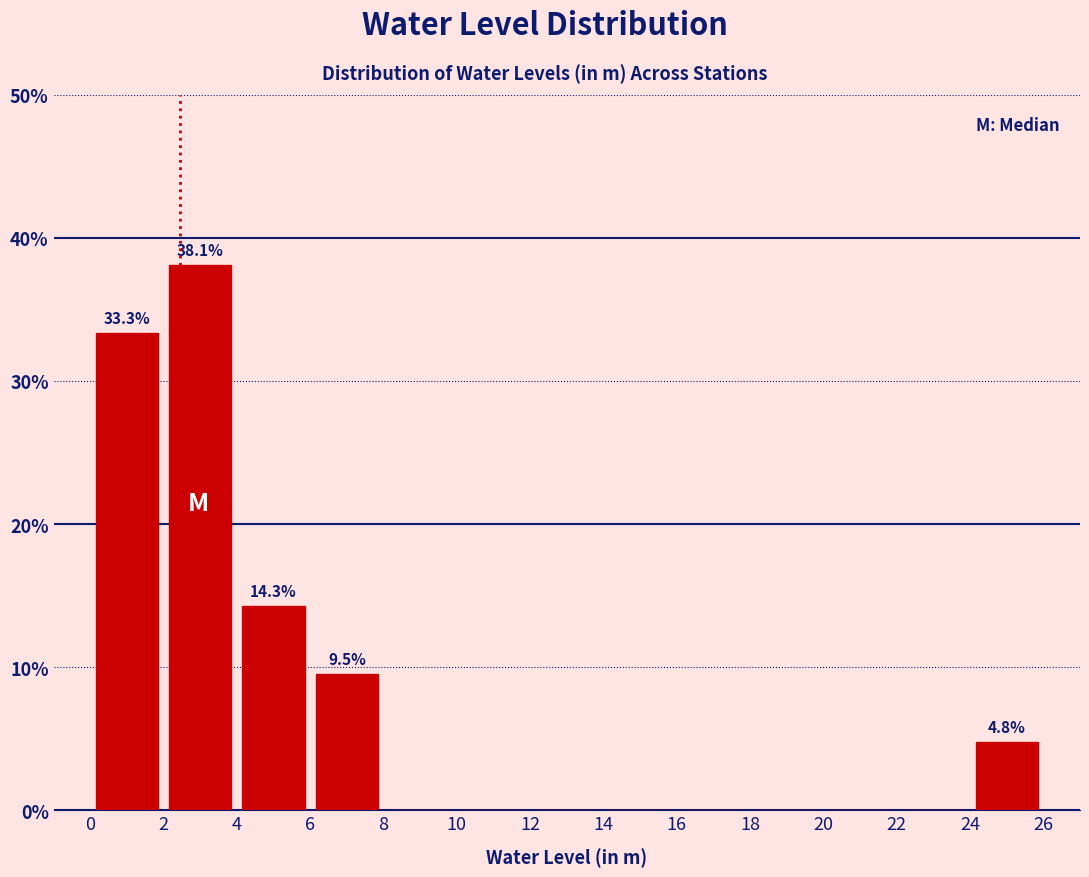

Over which range of the x-axis is the bar tallest?

2 to 4